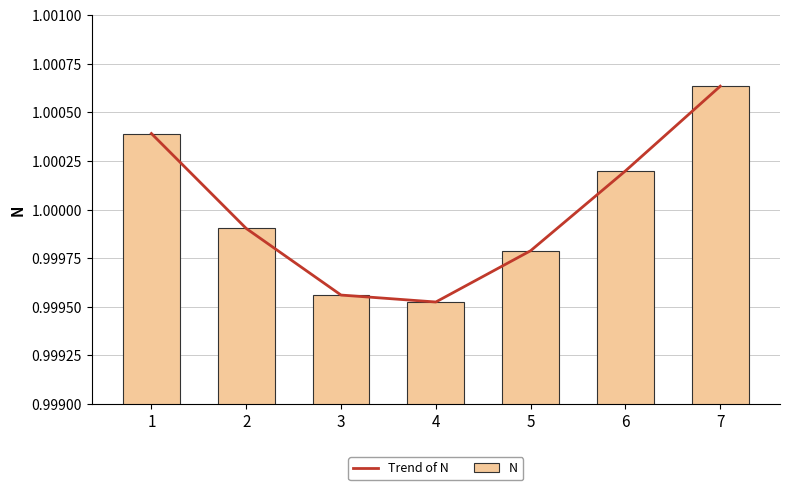

The value of Trend of N at 4 is 1.6. True or false?

False